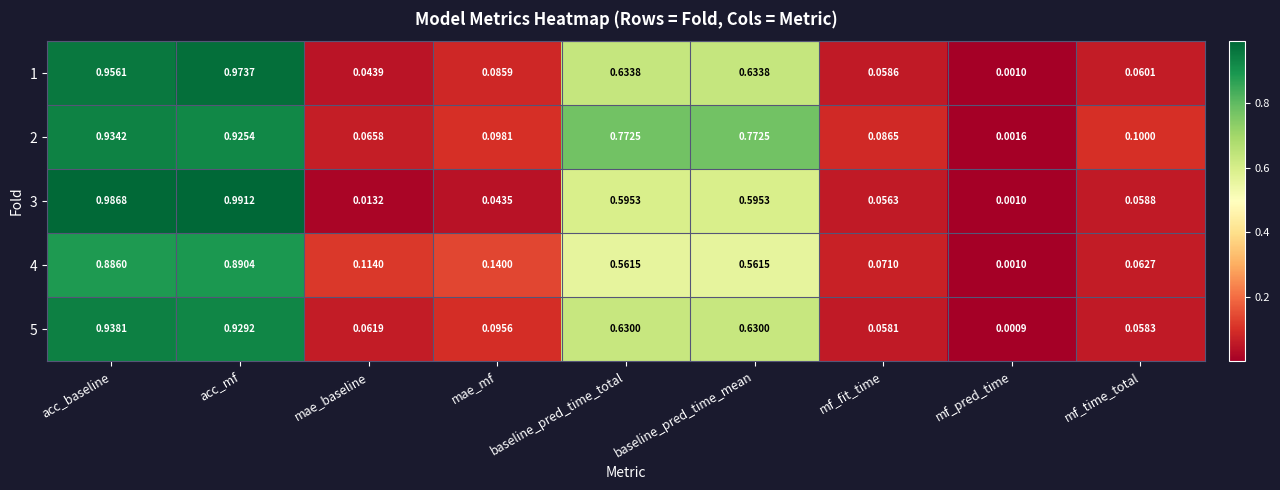

At which category is the sum across all series the highest?

acc_mf